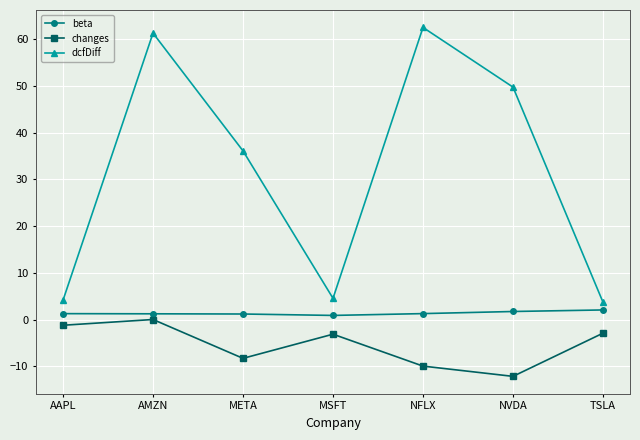

True or false: changes and beta cross at least once.

False